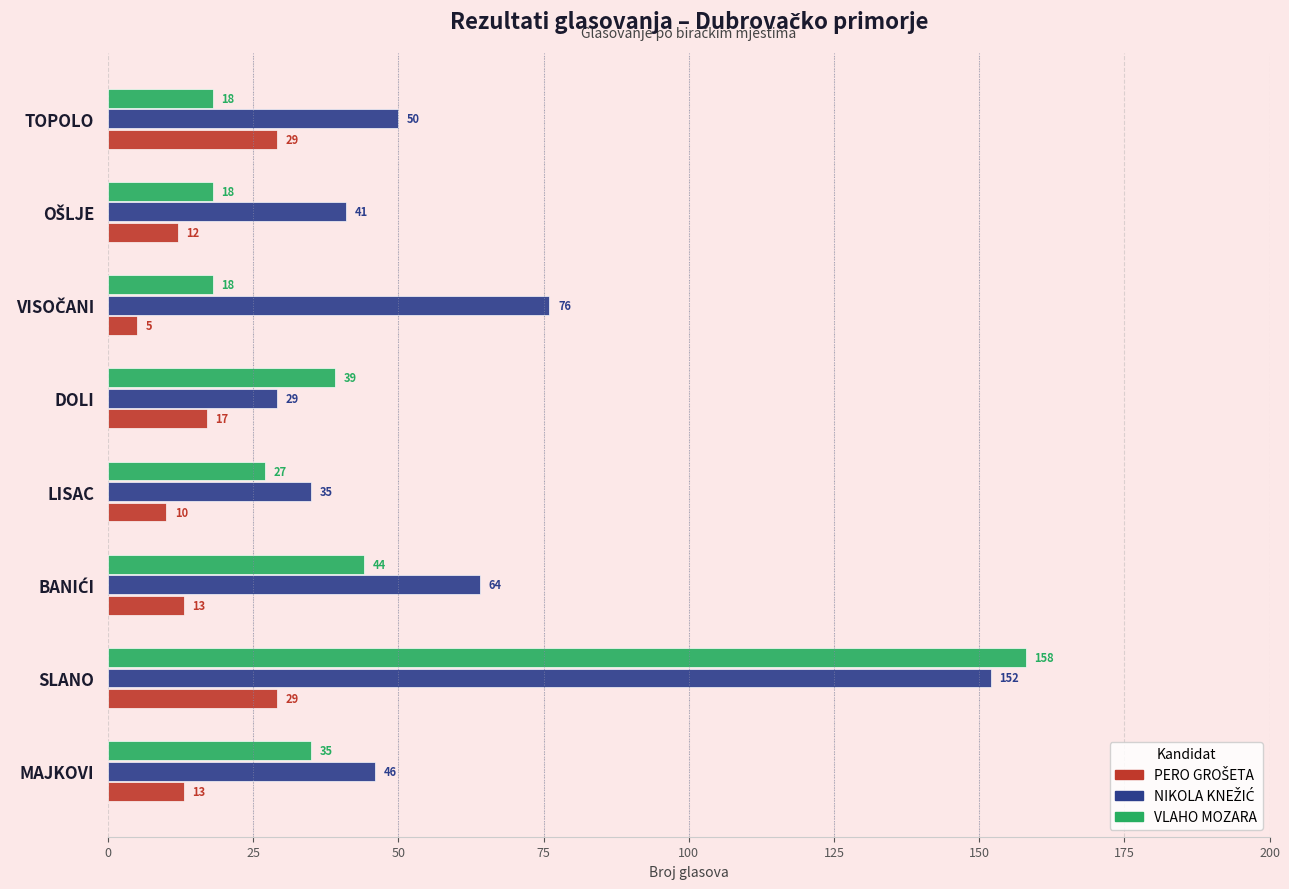

What is the sum of all VLAHO MOZARA values?

357